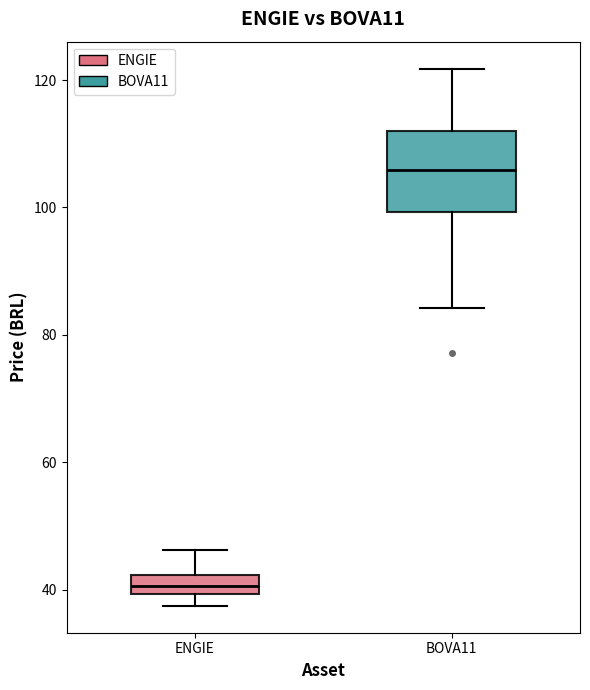

Which box has the lowest median line?

ENGIE